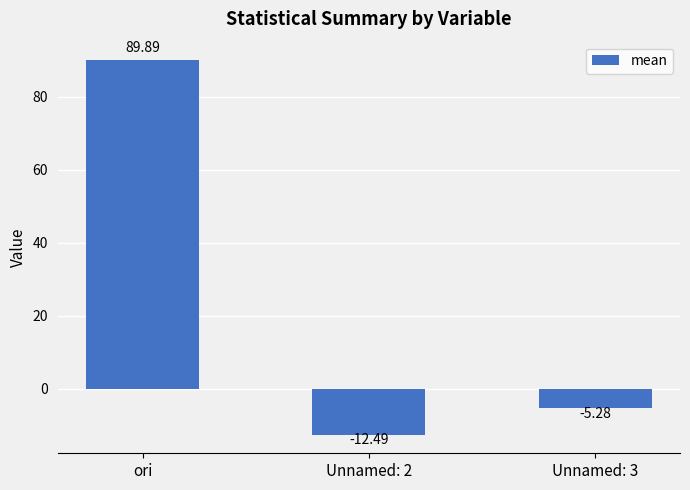

The value at Unnamed: 3 is -5.3. True or false?

True